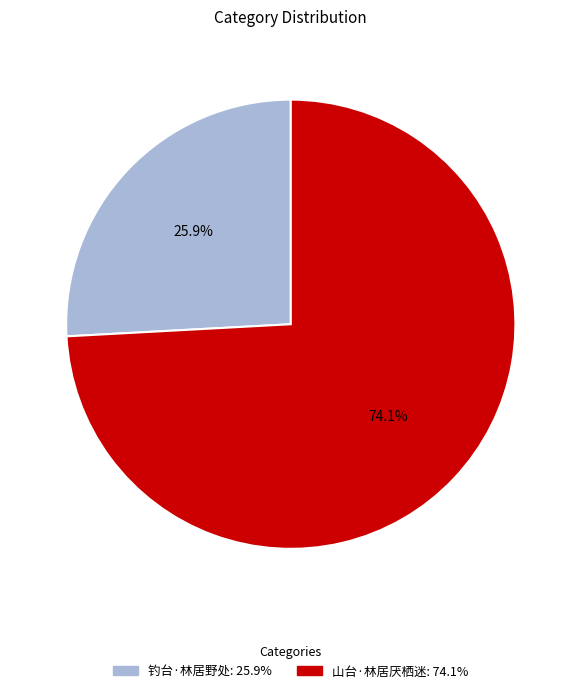

Between 山台·林居厌栖迷 and 钓台·林居野处, which is larger?

山台·林居厌栖迷